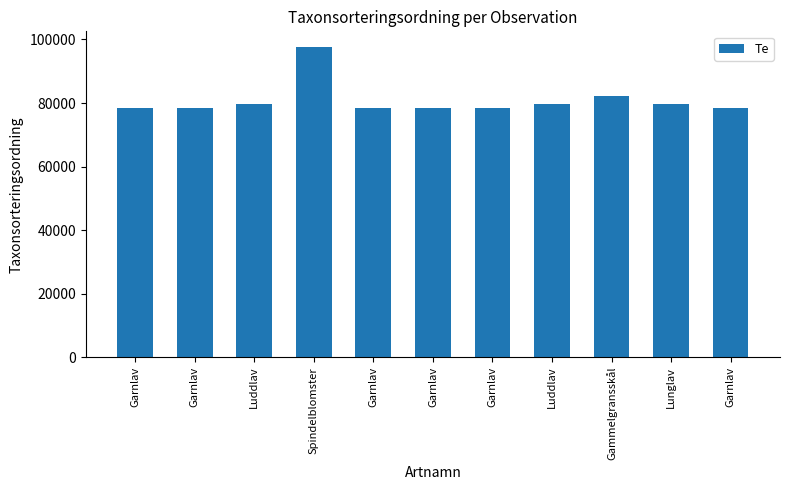

Rank the categories by value from highest to lowest.

Spindelblomster, Gammelgransskål, Luddlav, Luddlav, Lunglav, Garnlav, Garnlav, Garnlav, Garnlav, Garnlav, Garnlav